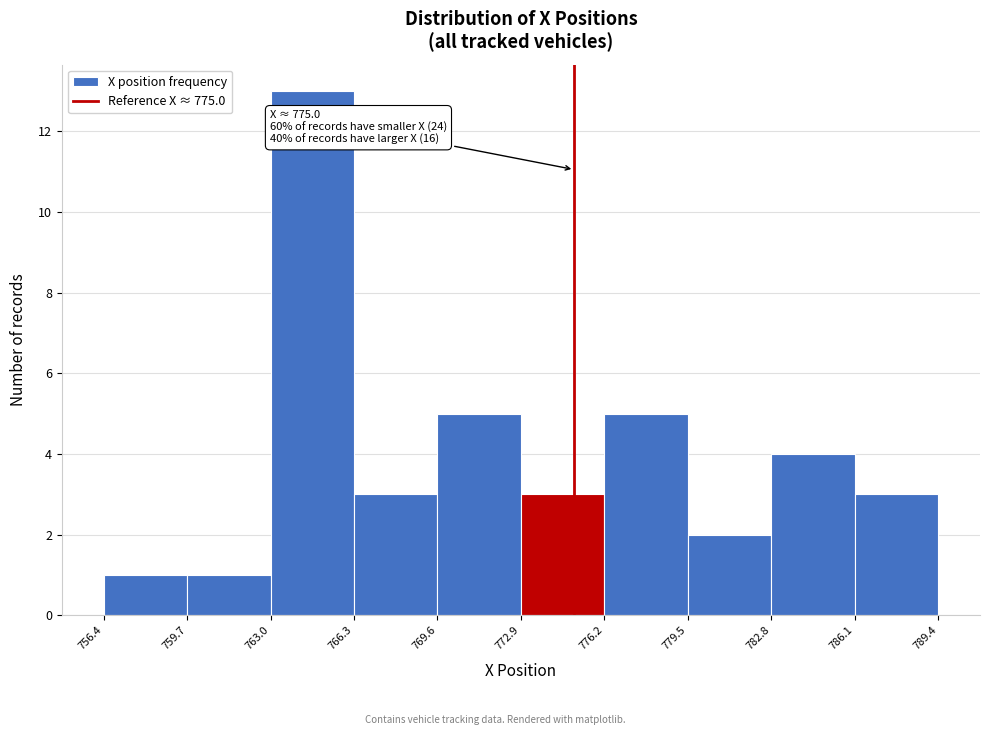

Over which range of the x-axis is the bar tallest?

763.0 to 766.3